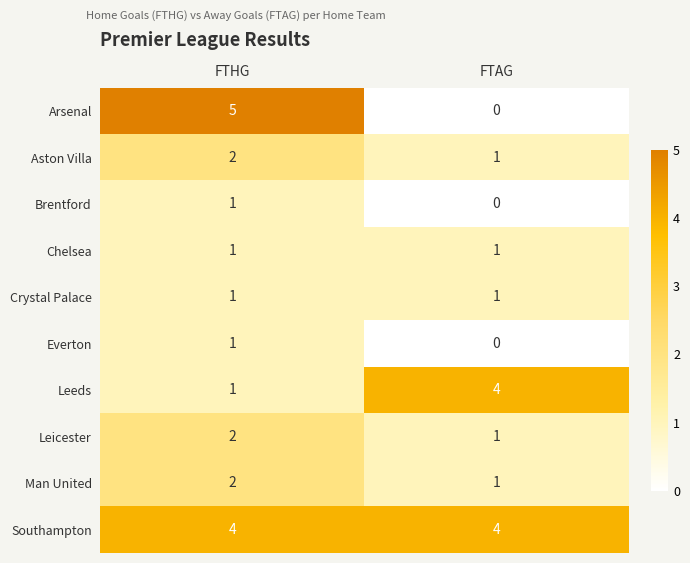

What is the maximum value shown in the chart?

5